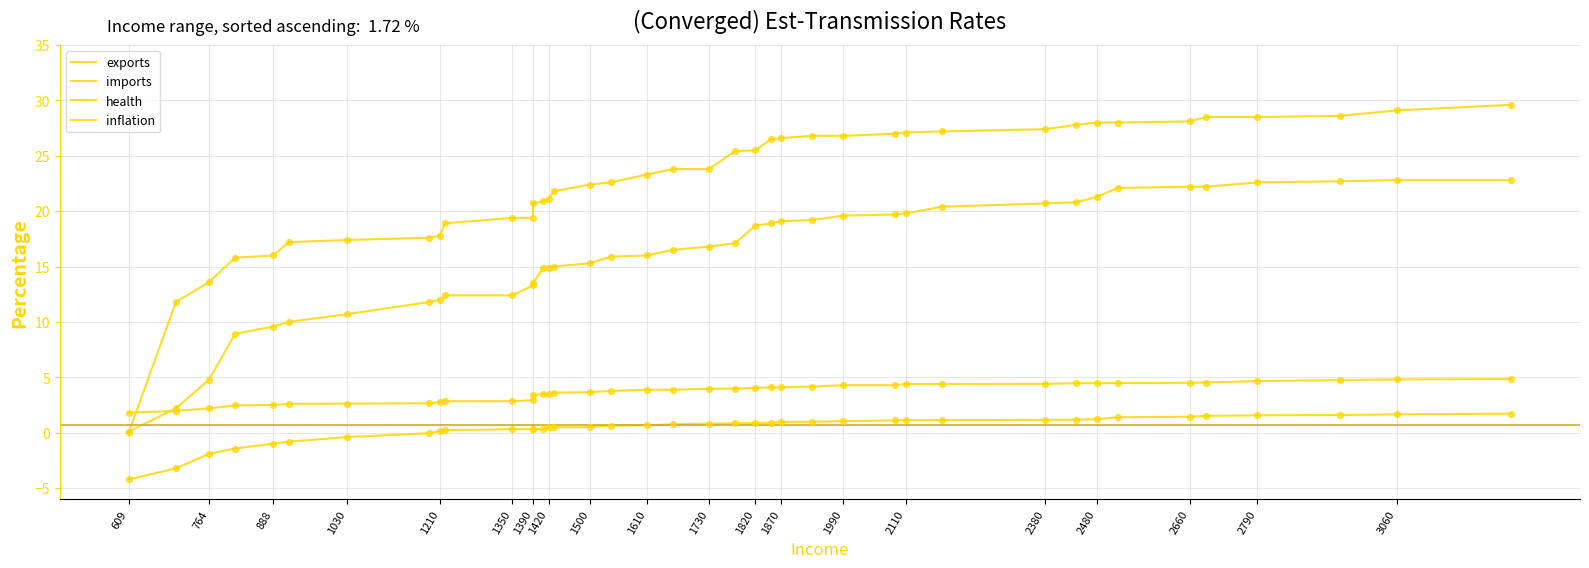

Which series has the largest total across all categories?

imports